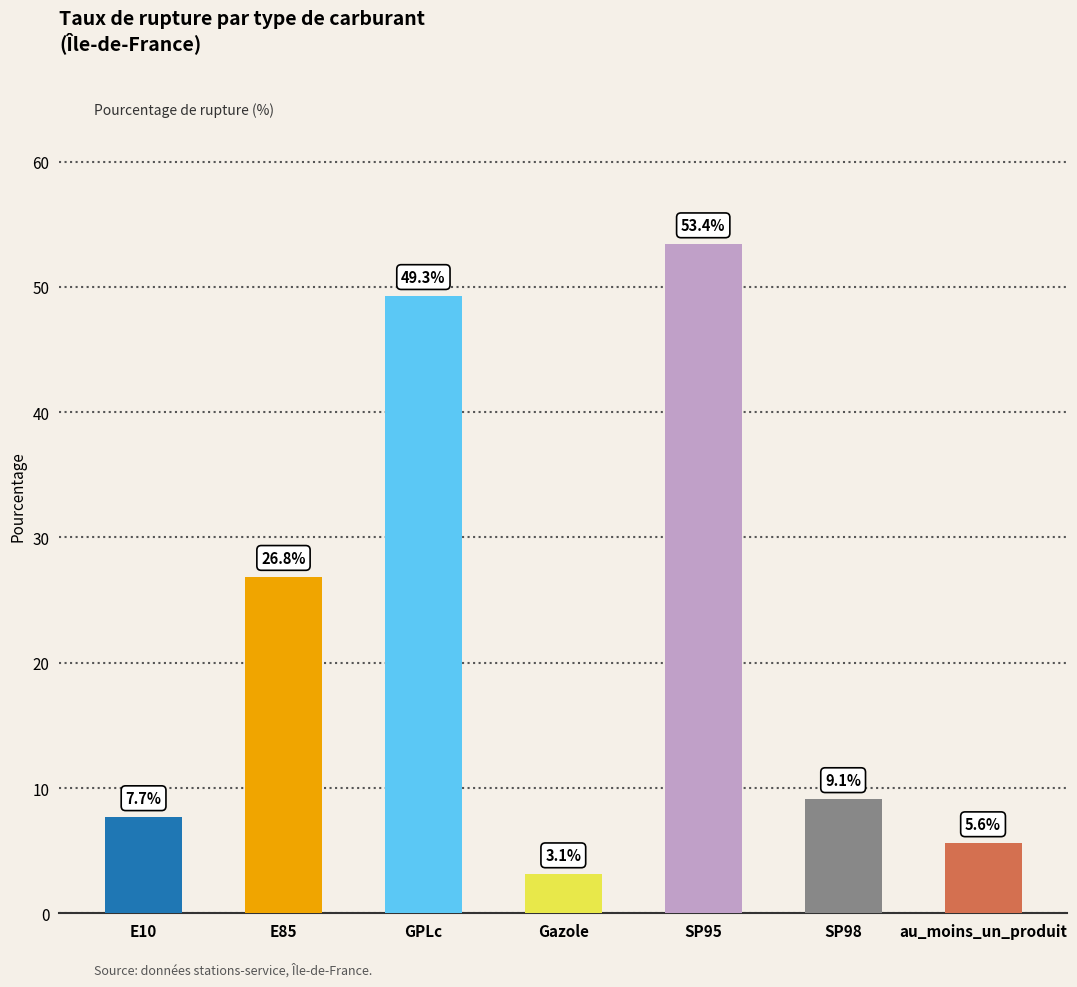

The value at Gazole is 4.9. True or false?

False